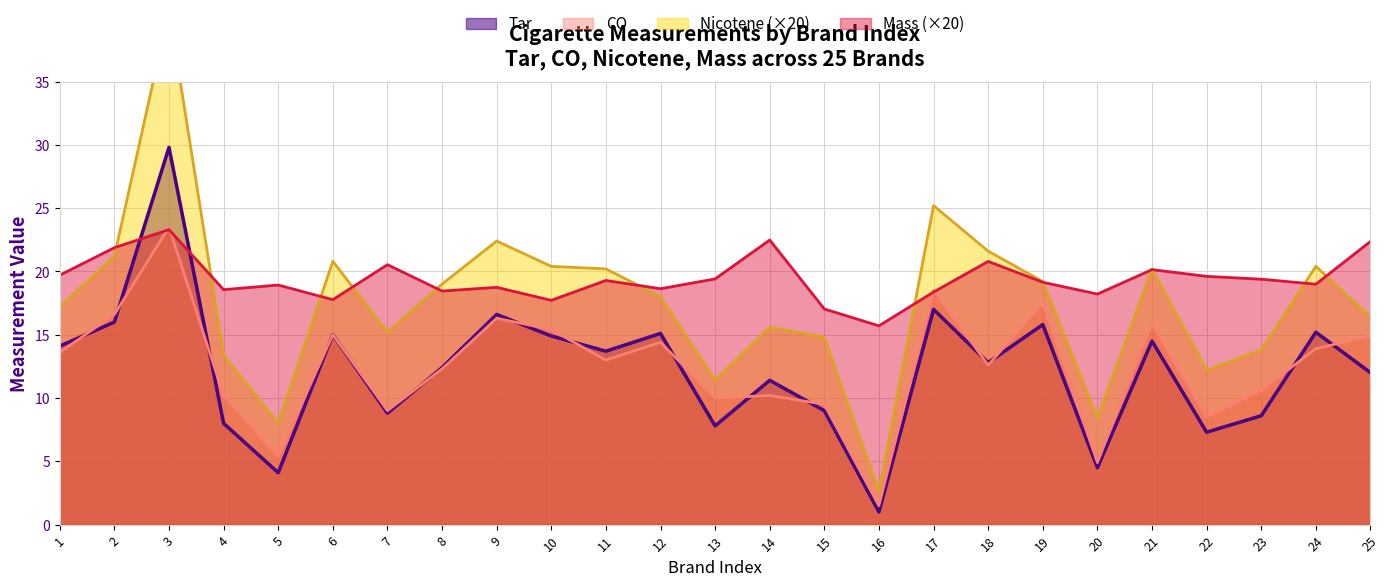

Reading left to right, transcribe all the data shown in this chart.

Tar: 1=14.1	2=16.0	3=29.8	4=8.0	5=4.1	6=15.0	7=8.8	8=12.4	9=16.6	10=14.9	11=13.7	12=15.1	13=7.8	14=11.4	15=9.0	16=1.0	17=17.0	18=12.8	19=15.8	20=4.5	21=14.5	22=7.3	23=8.6	24=15.2	25=12.0
CO: 1=13.6	2=16.6	3=23.5	4=10.2	5=5.4	6=15.0	7=9.0	8=12.3	9=16.3	10=15.4	11=13.0	12=14.4	13=10.0	14=10.2	15=9.5	16=1.5	17=18.5	18=12.6	19=17.5	20=4.9	21=15.9	22=8.5	23=10.6	24=13.9	25=14.9
Nicotene: 1=17.2	2=21.2	3=40.6	4=13.4	5=8.0	6=20.8	7=15.2	8=19.0	9=22.4	10=20.4	11=20.2	12=18.0	13=11.4	14=15.6	15=14.8	16=2.6	17=25.2	18=21.6	19=19.2	20=8.4	21=20.2	22=12.2	23=13.8	24=20.4	25=16.4
Mass: 1=19.7	2=21.9	3=23.3	4=18.6	5=18.9	6=17.8	7=20.5	8=18.4	9=18.7	10=17.7	11=19.3	12=18.6	13=19.4	14=22.5	15=17.0	16=15.7	17=18.4	18=20.8	19=19.1	20=18.2	21=20.1	22=19.6	23=19.4	24=19.0	25=22.4